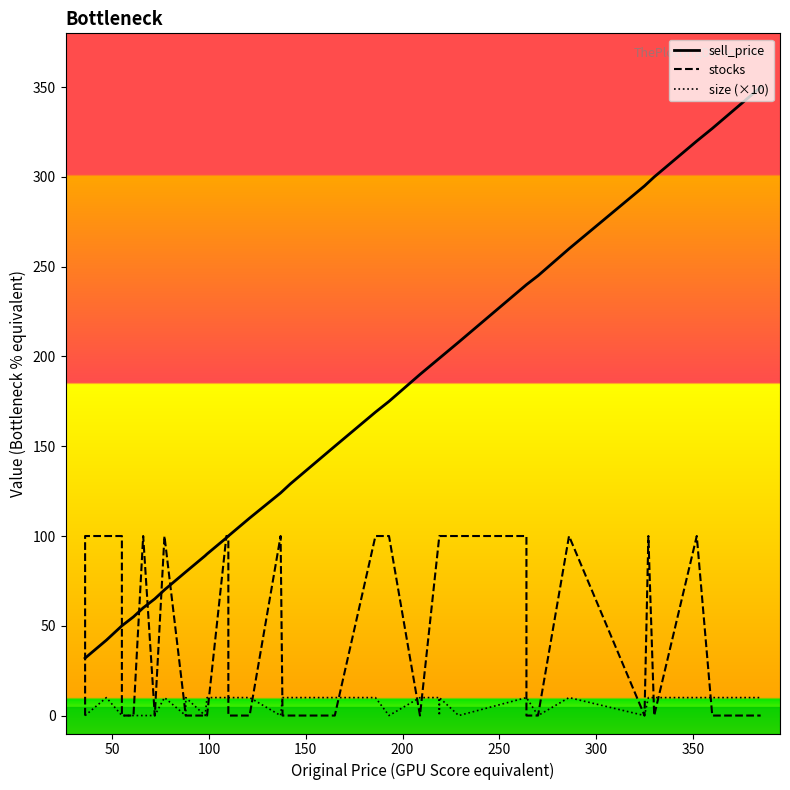

What is the difference between the maximum and minimum values in the stocks series?

100